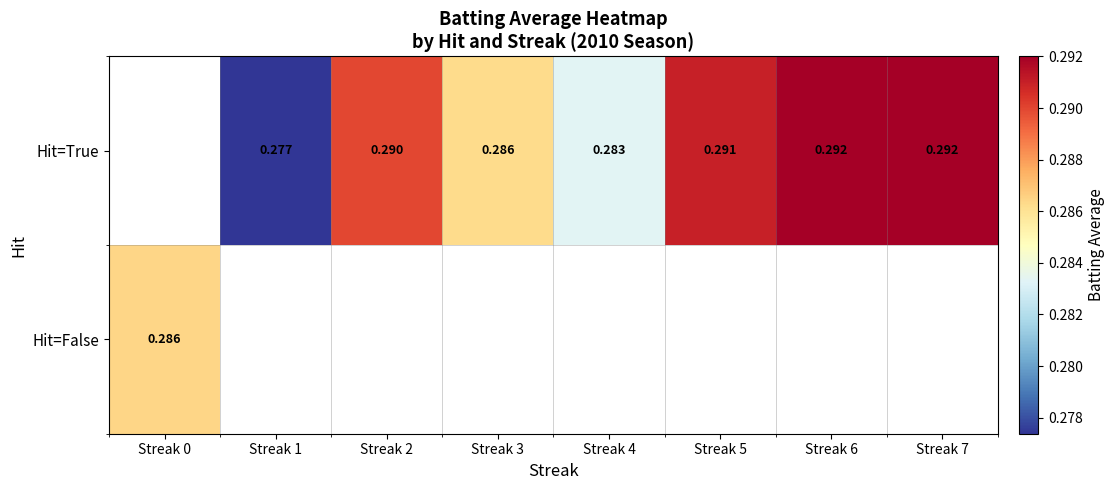

Count the number of data series in this chart.

2